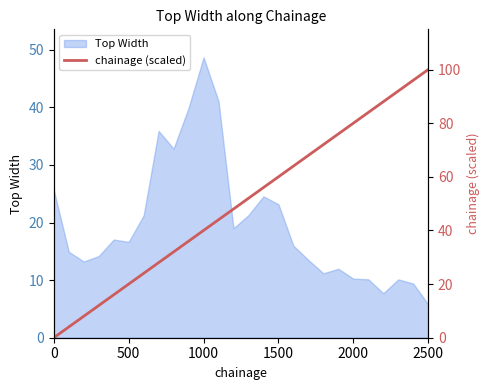

Is it true that Top Width equals 10.2 at 2000?

True